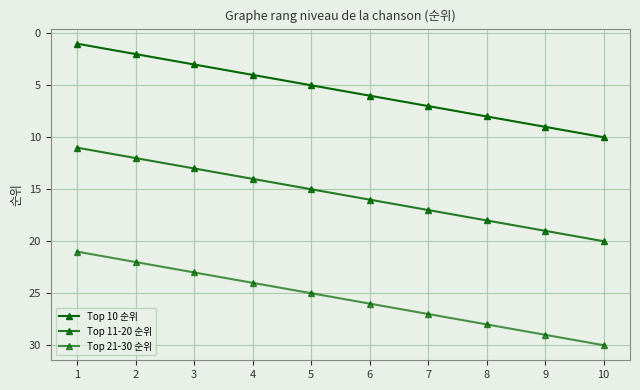

How many lines are shown in the chart?

3